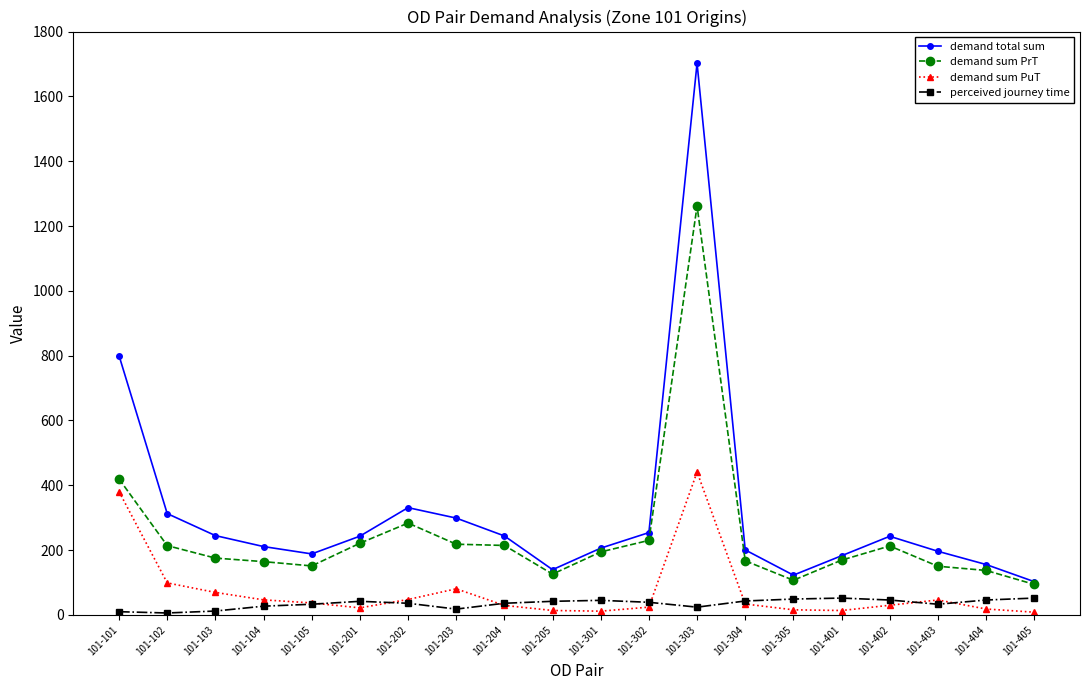

True or false: demand sum PrT and demand sum PuT intersect in this chart.

False